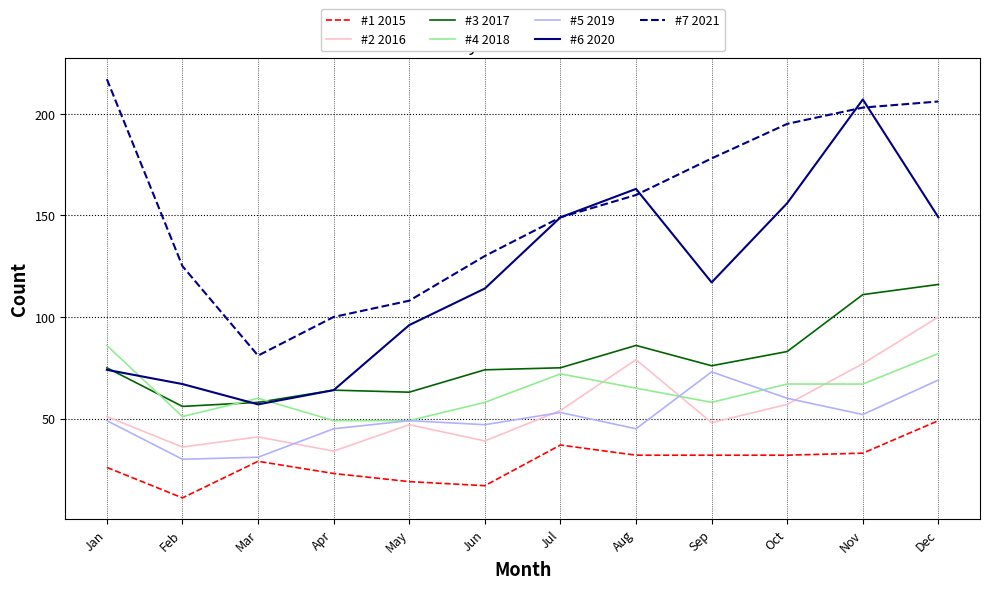

Is this an area chart (filled region under the line)?

No